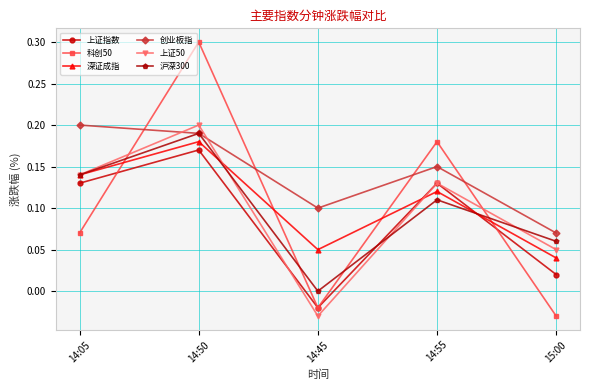

Which series ends up on top after the final intersection of 上证50 and 创业板指?

创业板指